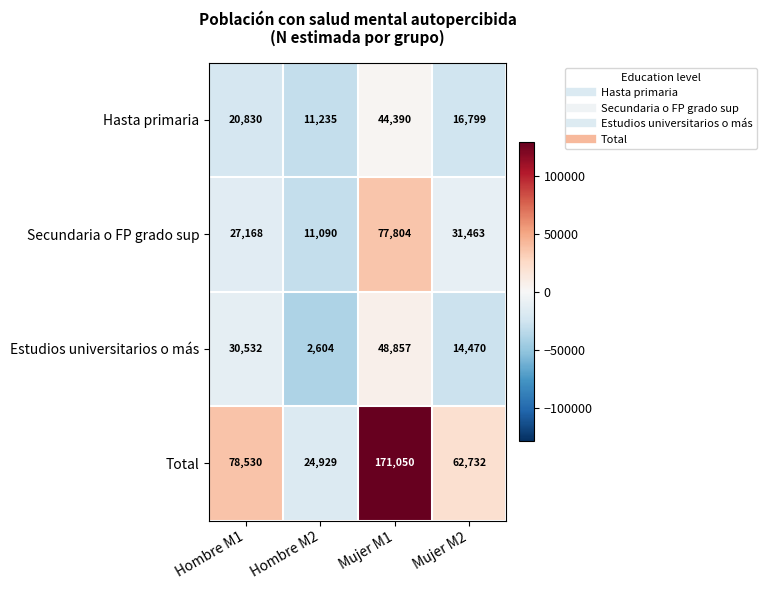

At Hombre M2, list the series in order from smallest to largest.

Estudios universitarios o más, Secundaria o FP grado sup, Hasta primaria, Total